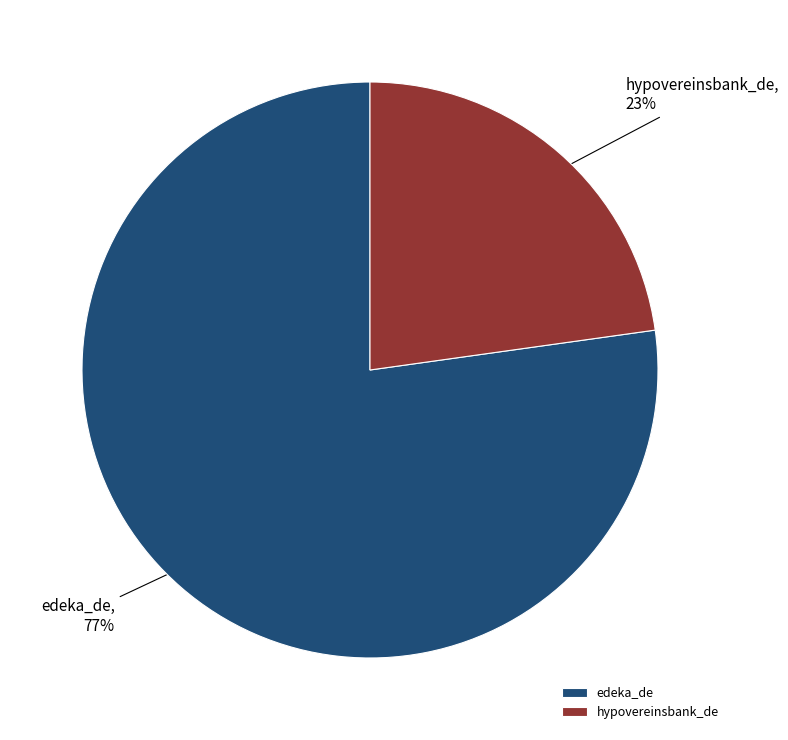

True or false: edeka_de accounts for 77% of the total.

True